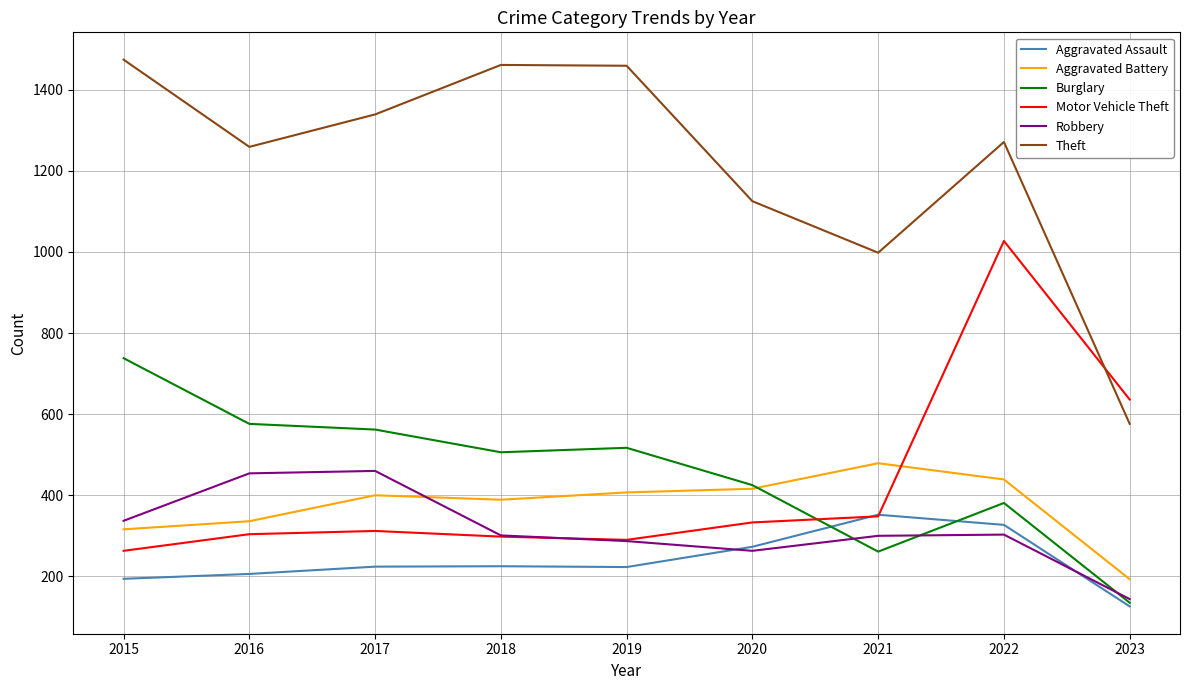

What is the maximum value shown in the chart?

1474